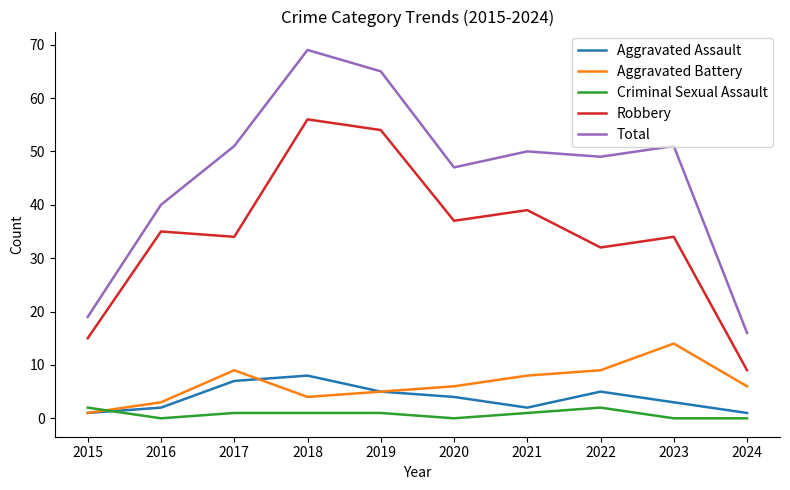

What value does the Total series have at 2019, to the nearest 5?

65